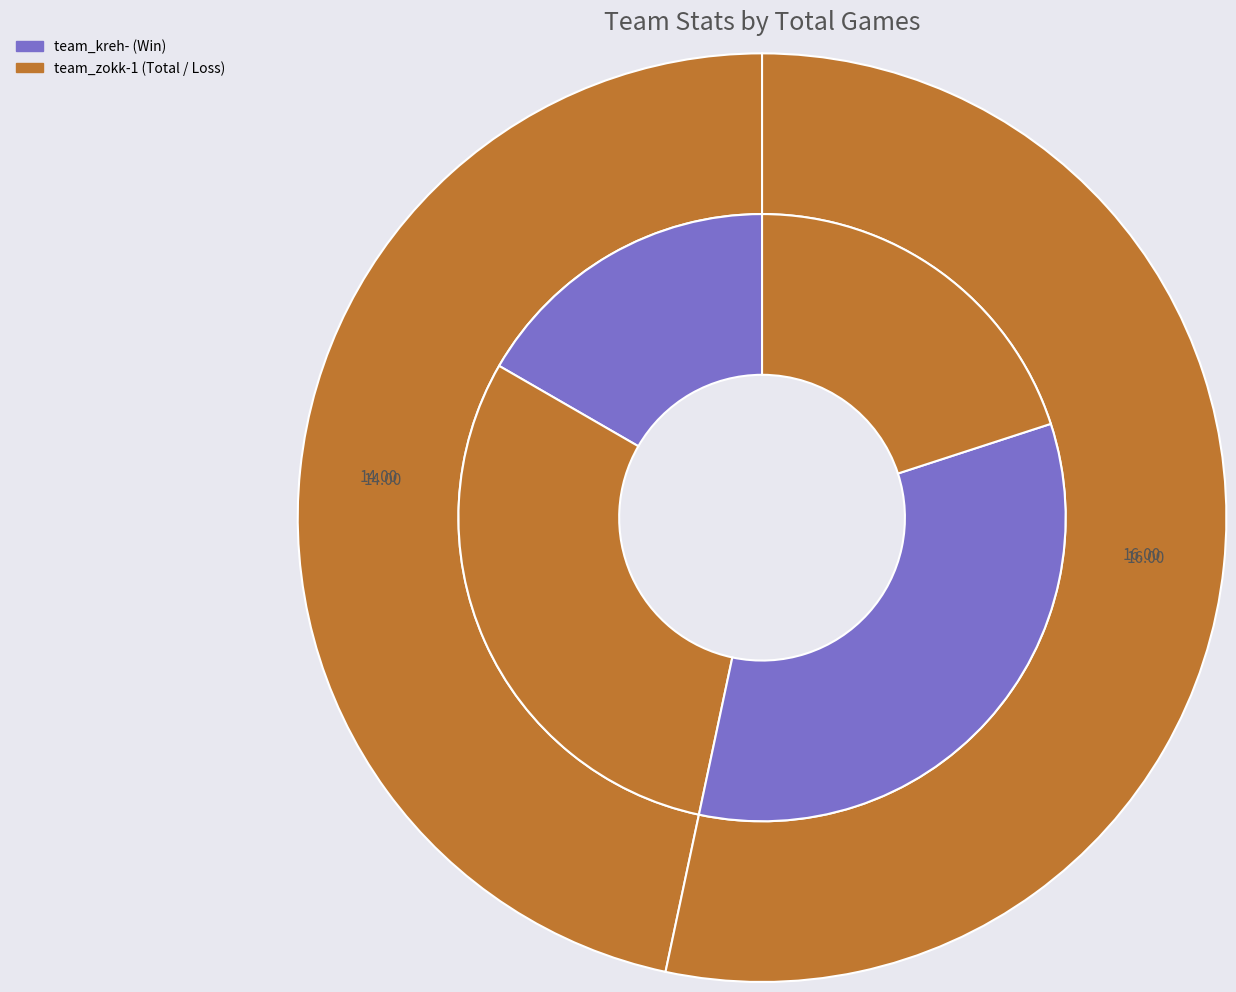

Which series changed the most between values_total and values_win?

values_win